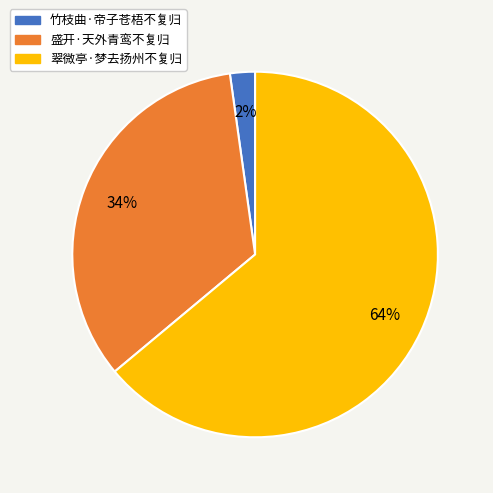

What percentage is the 盛开·天外青鸾不复归 slice, to the nearest percent?

34%